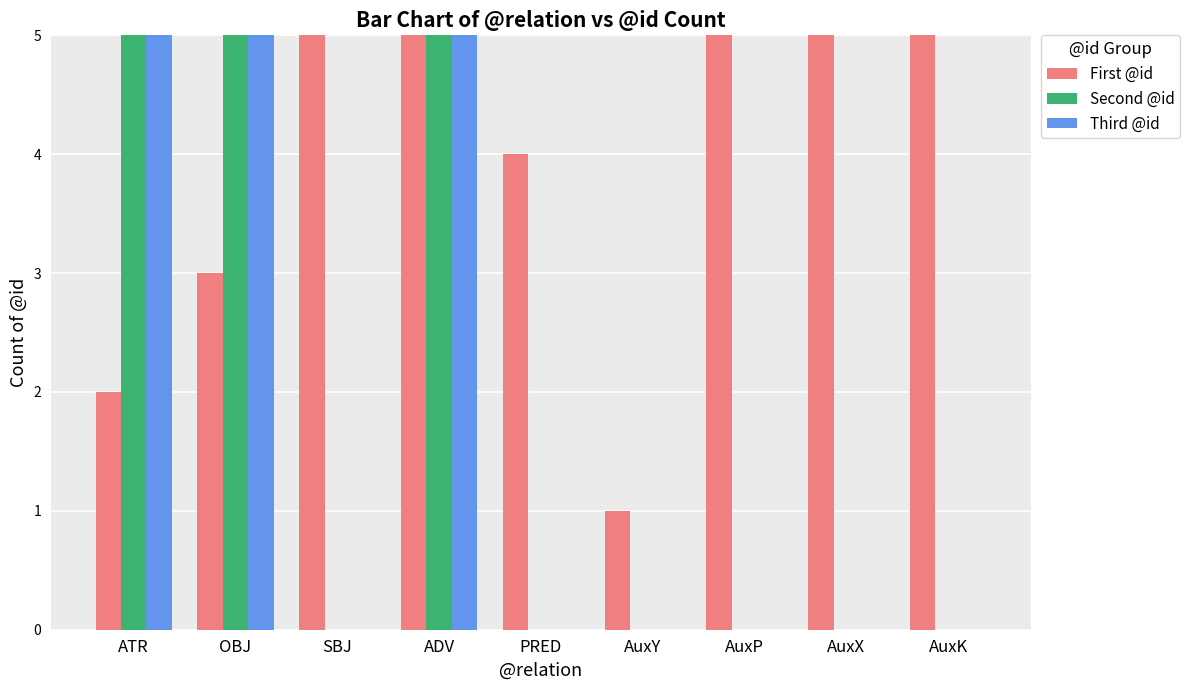

Which has a higher value, ADV or OBJ?

ADV